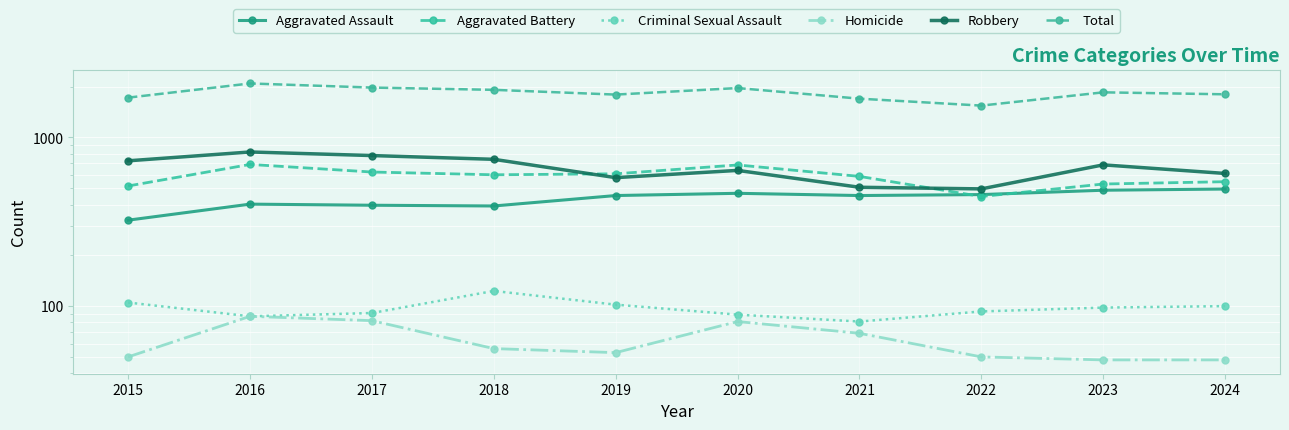

How many data points in Criminal Sexual Assault are less than 98?

5